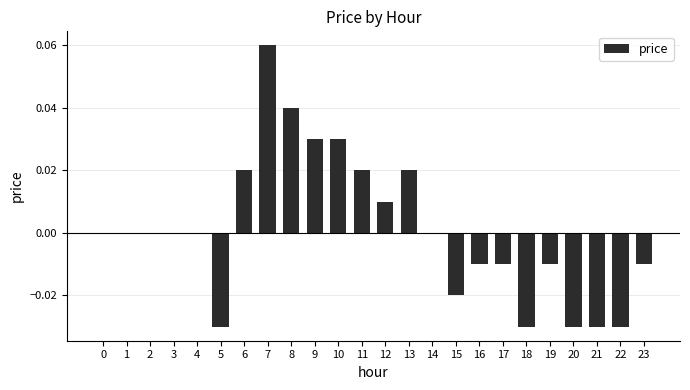

Between 1 and 11, which is larger?

11